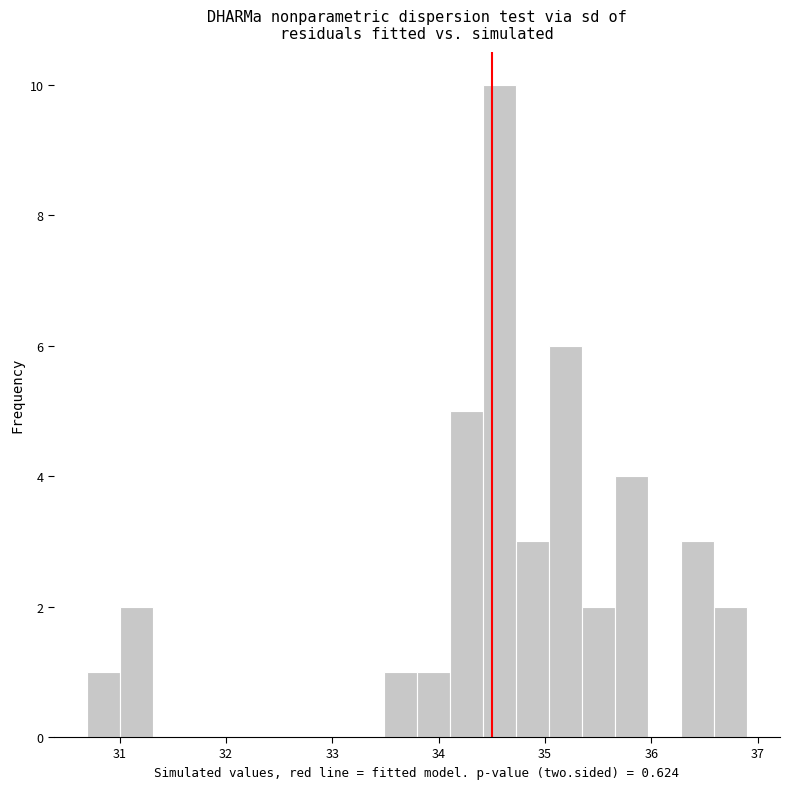

Read against the x-axis, roughly where is the centre of the tallest bar?

34.6